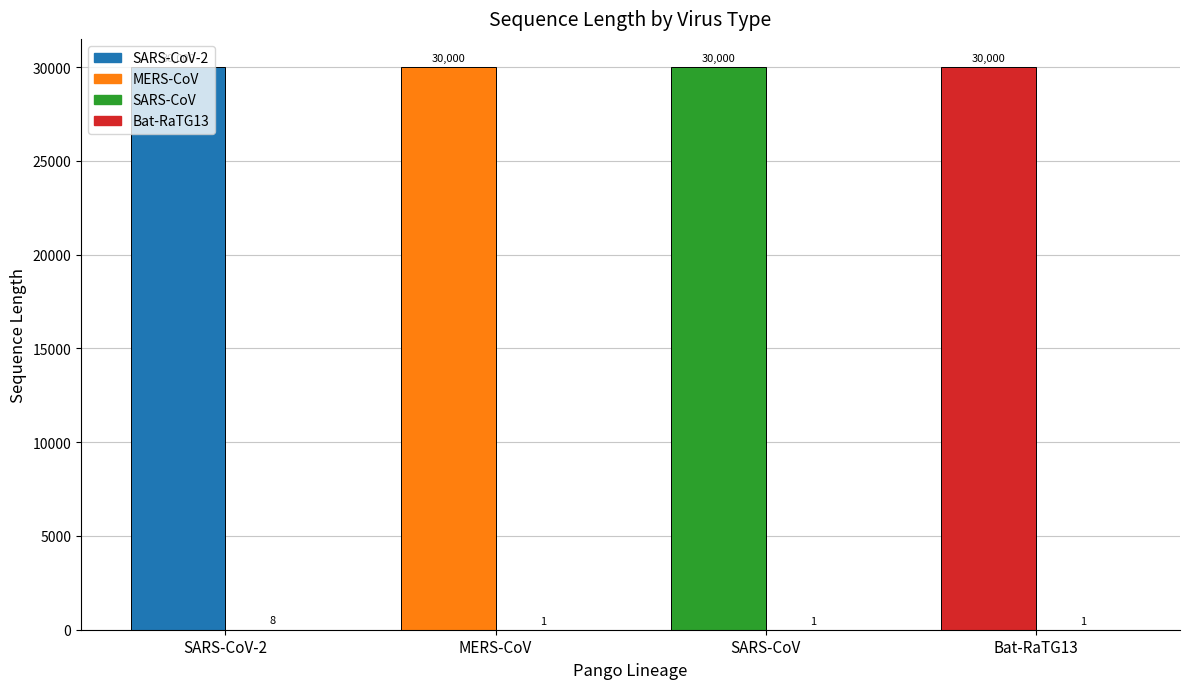

At which category is the sum across all series the highest?

SARS-CoV-2